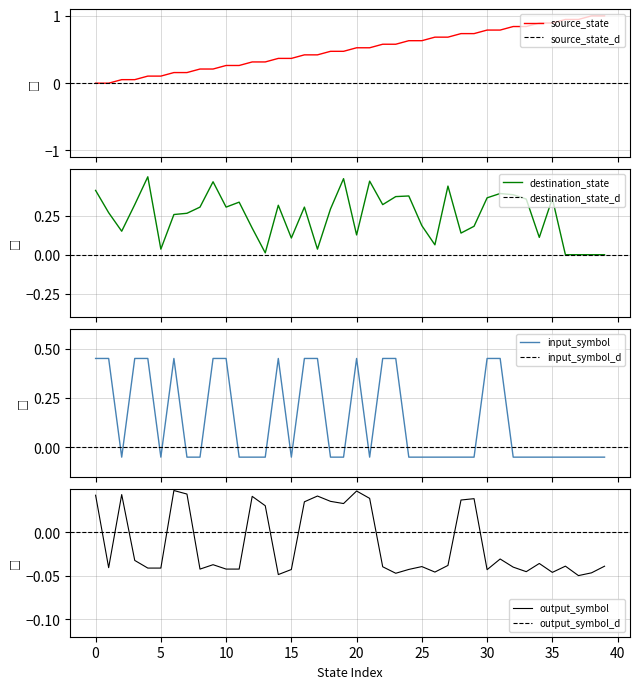

After their last crossing, which series has the higher values: destination_state or source_state?

source_state